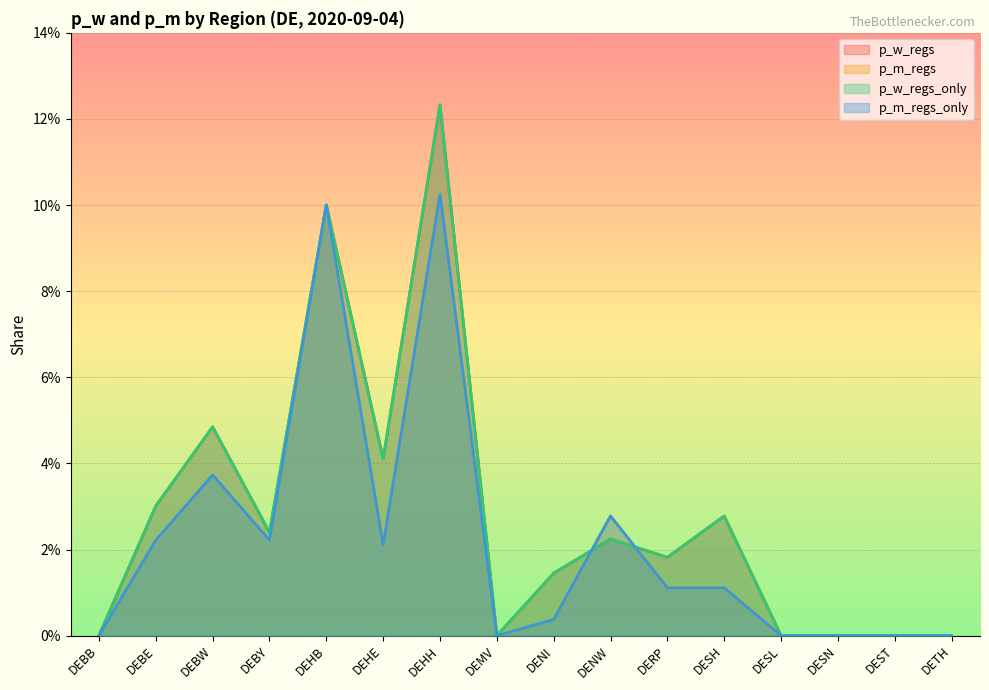

Which series has the largest total across all categories?

p_w_regs